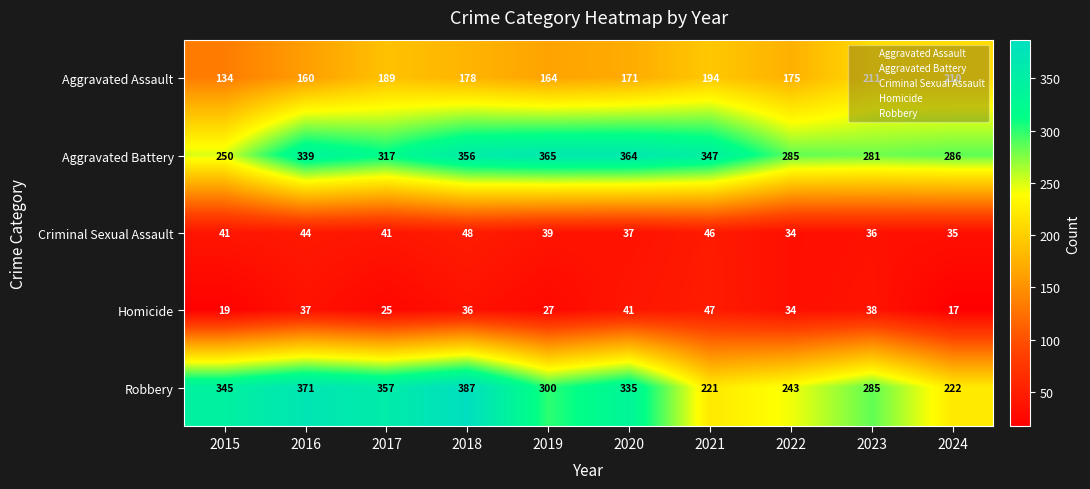

What is the difference between the maximum and minimum values in the Robbery series?

166